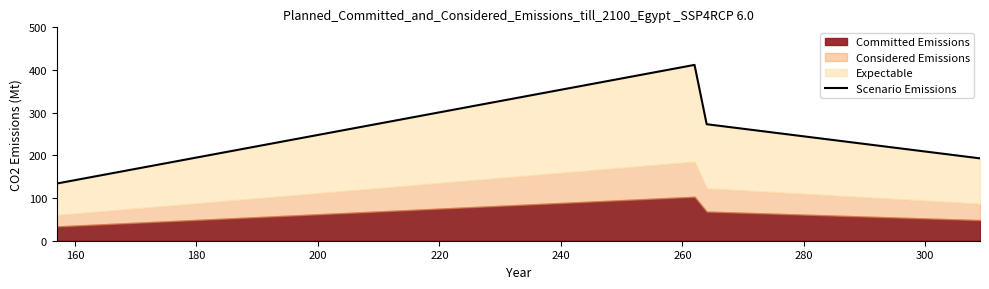

Does the chart have visible grid lines?

No